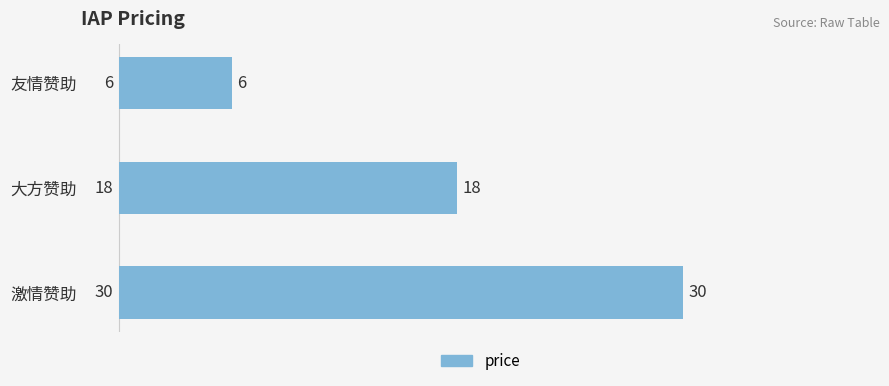

Approximately how many times larger is the value at 激情赞助 compared to 大方赞助?

1.7